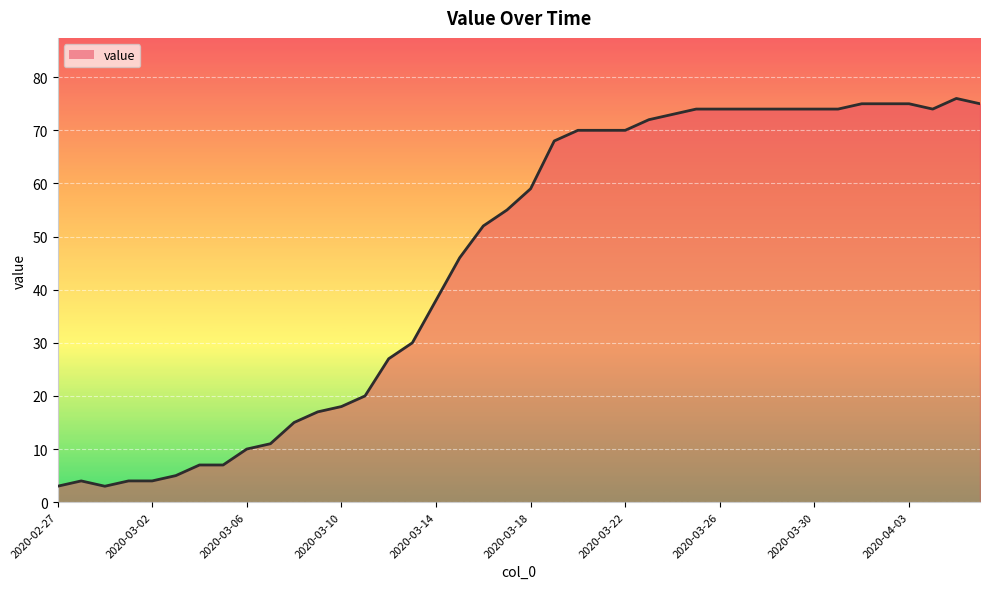

Reading left to right, transcribe all the data shown in this chart.

3	4	3	4	4	5	7	7	10	11	15	17	18	20	27	30	38	46	52	55	59	68	70	70	70	72	73	74	74	74	74	74	74	74	75	75	75	74	76	75